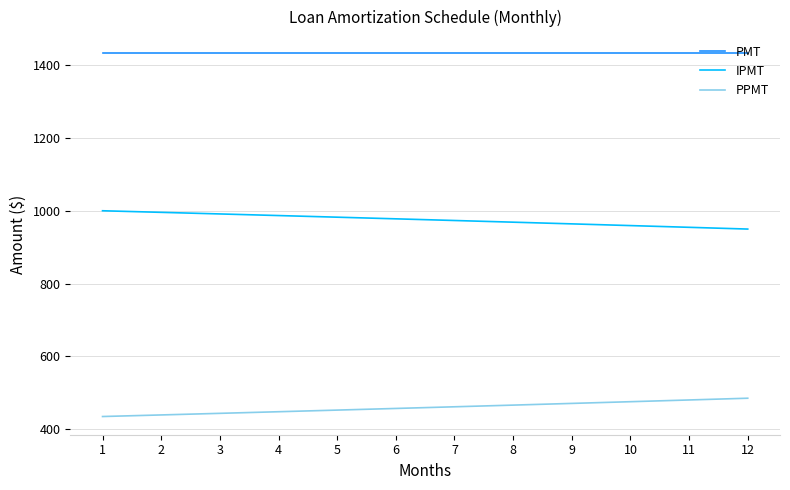

True or false: PMT and PPMT cross at least once.

False